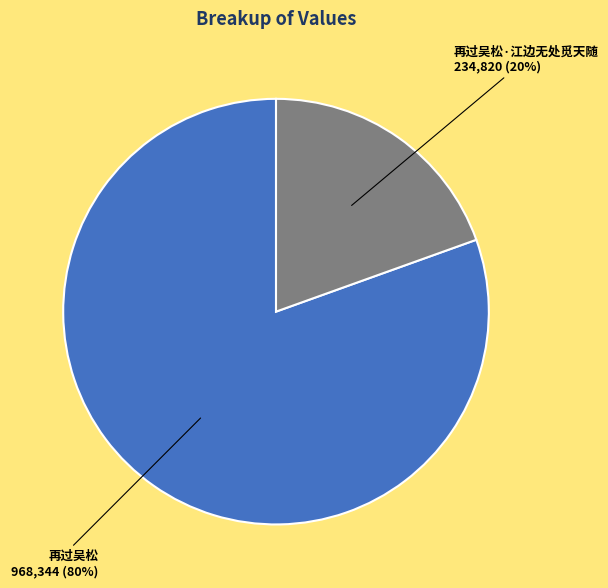

Rank the categories by value from highest to lowest.

再过吴松, 再过吴松·江边无处觅天随